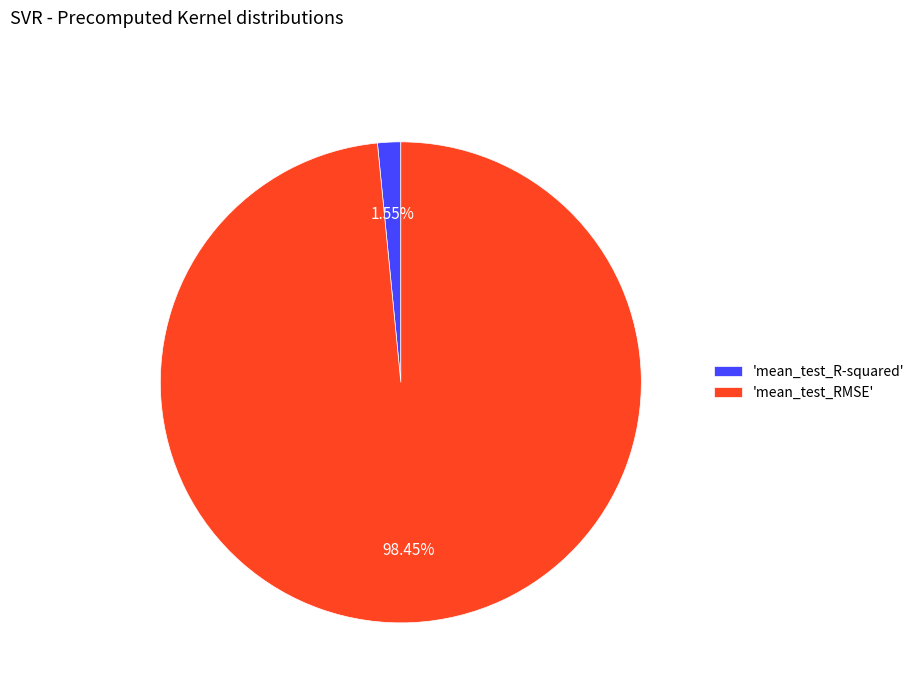

Is the sum of 'mean_test_RMSE' and 'mean_test_R-squared' greater than half?

Yes